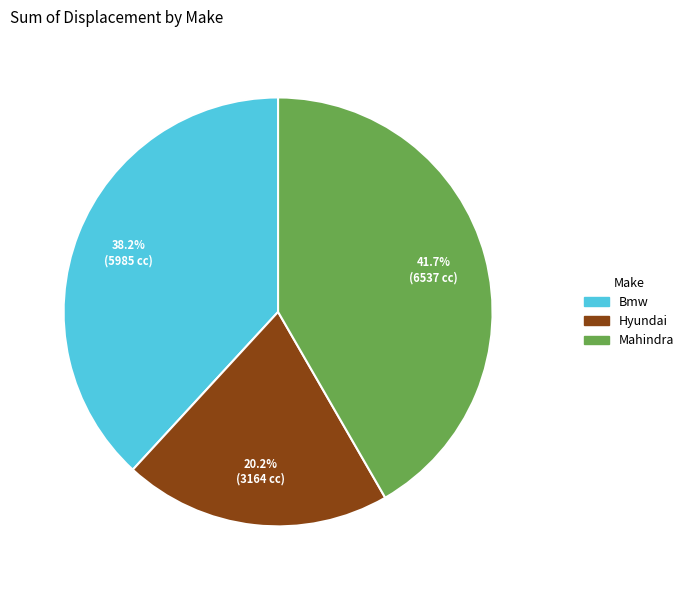

Is it true that Bmw is 38% of the pie?

True